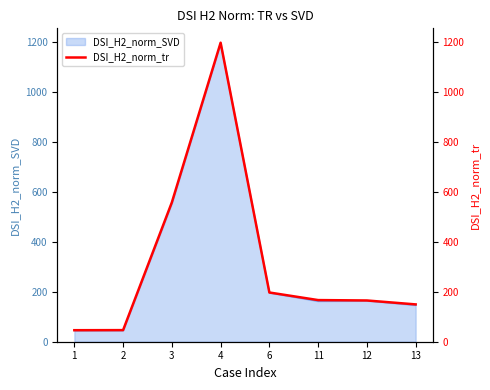

The value of DSI_H2_norm_SVD at 13 is 235.1. True or false?

False